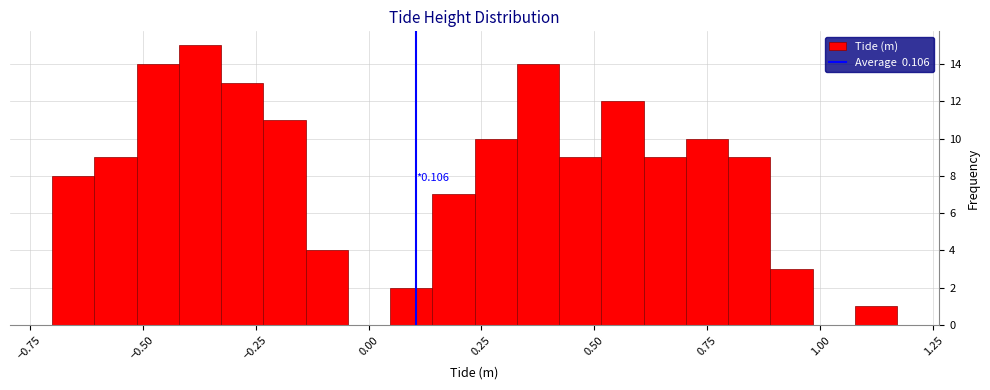

Read against the x-axis, roughly where is the centre of the tallest bar?

-0.35